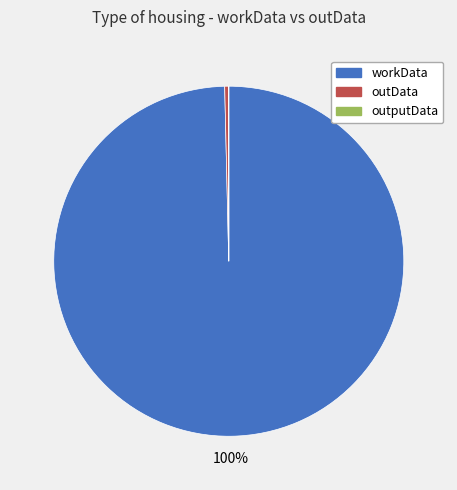

To the nearest percent, what percentage of the pie is workData?

100%